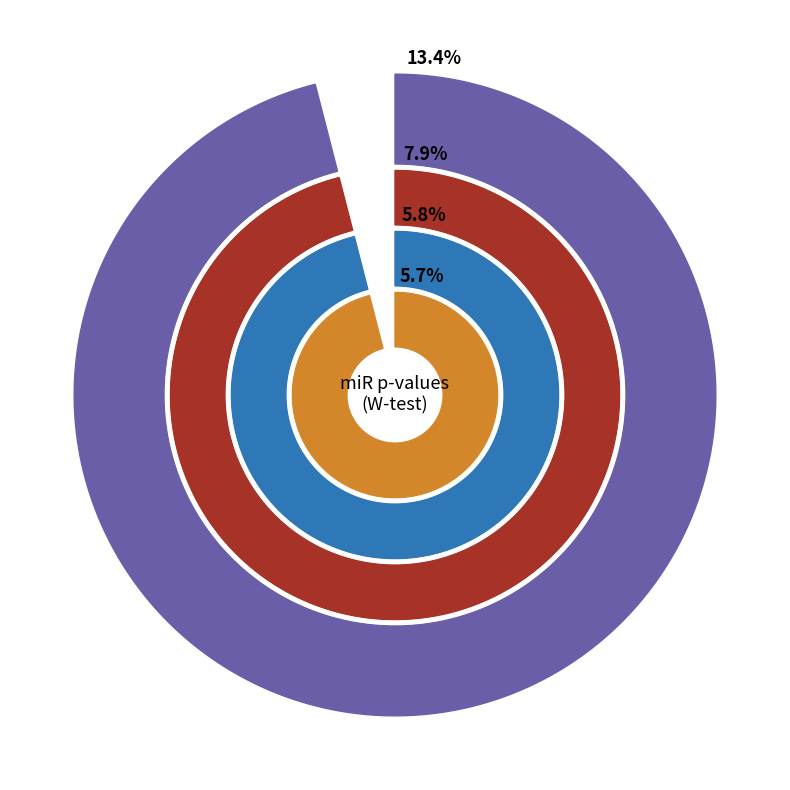

Combined, what portion of the pie is miR-133a-3p and miR-542-3p?

29.4%